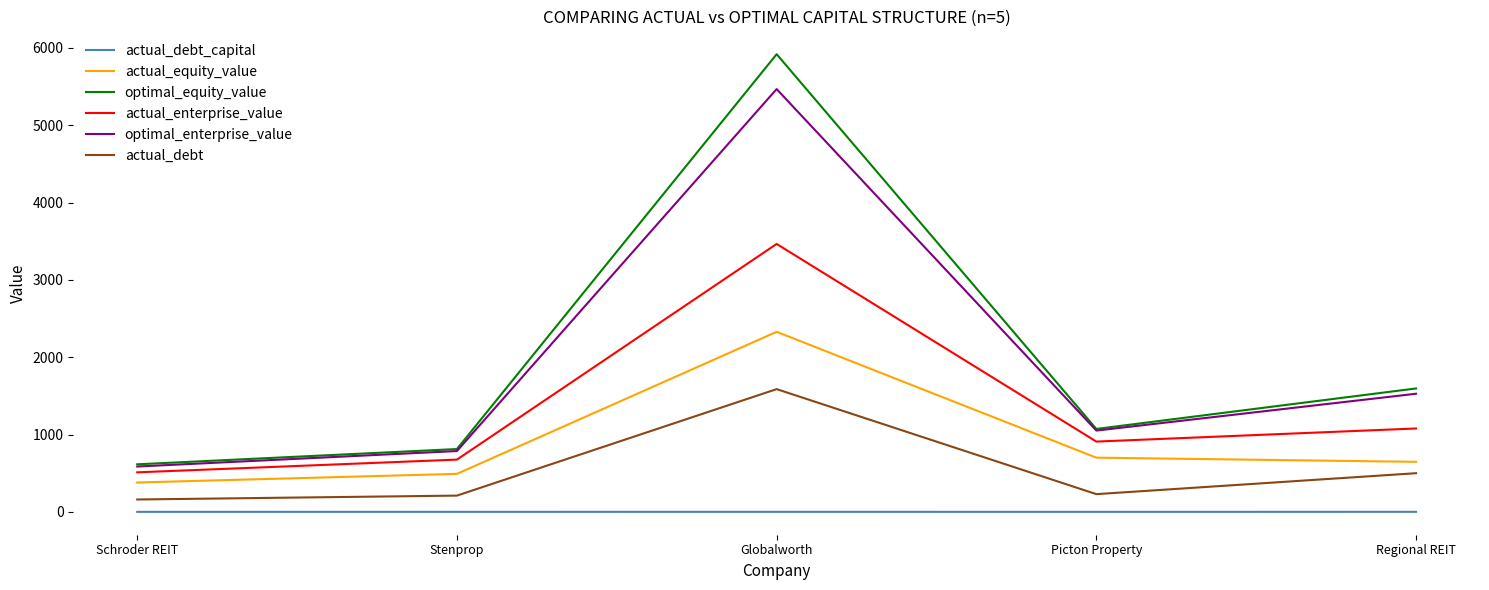

What is the lowest value of the actual_debt_capital series?

0.2